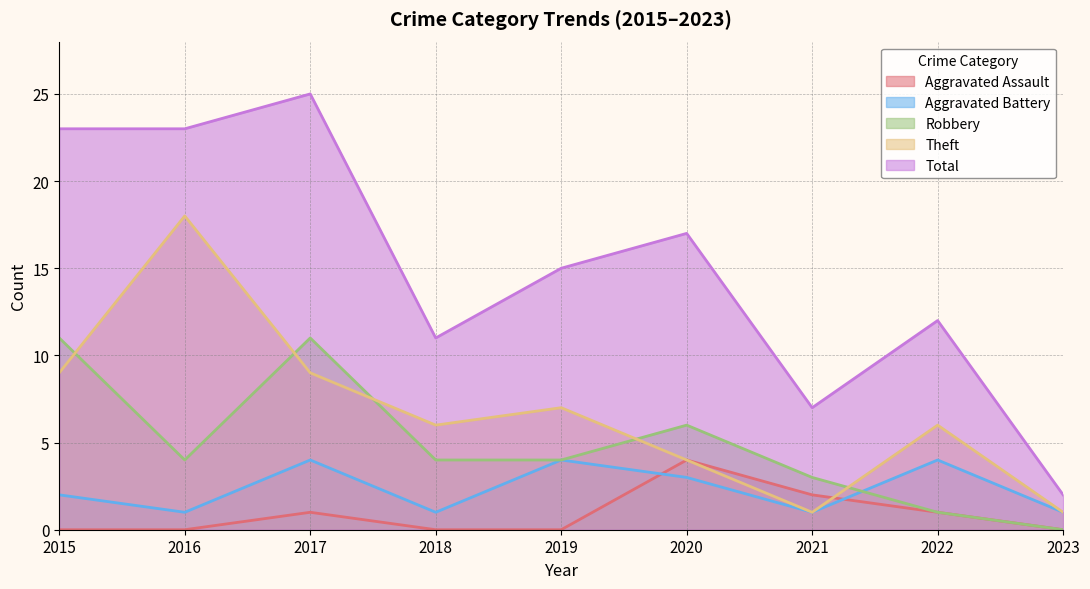

The value of Aggravated Assault at 2023 is 3. True or false?

False